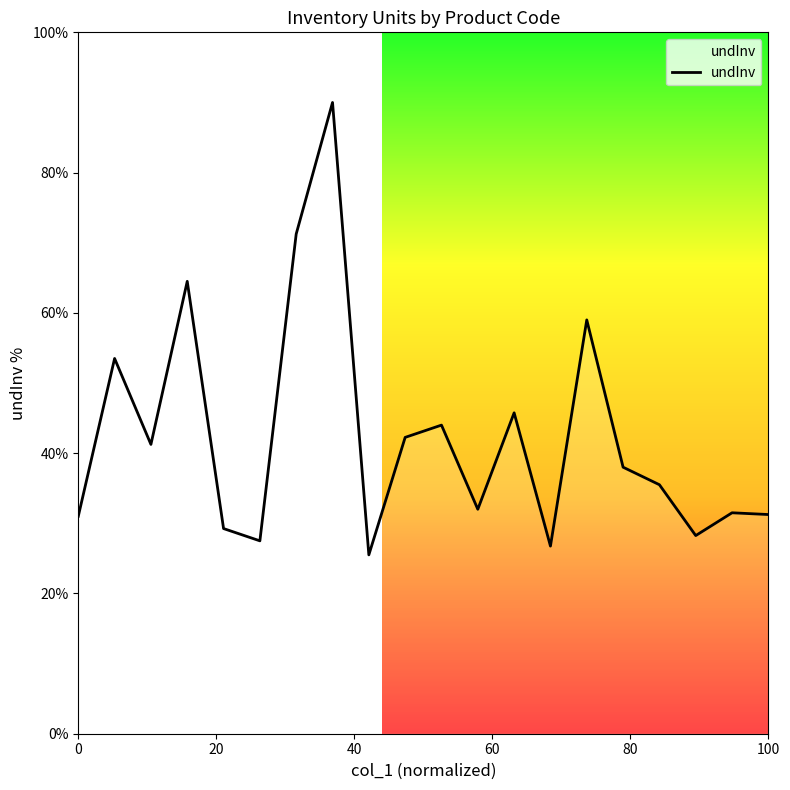

What is the difference between the maximum and minimum values?

64.5